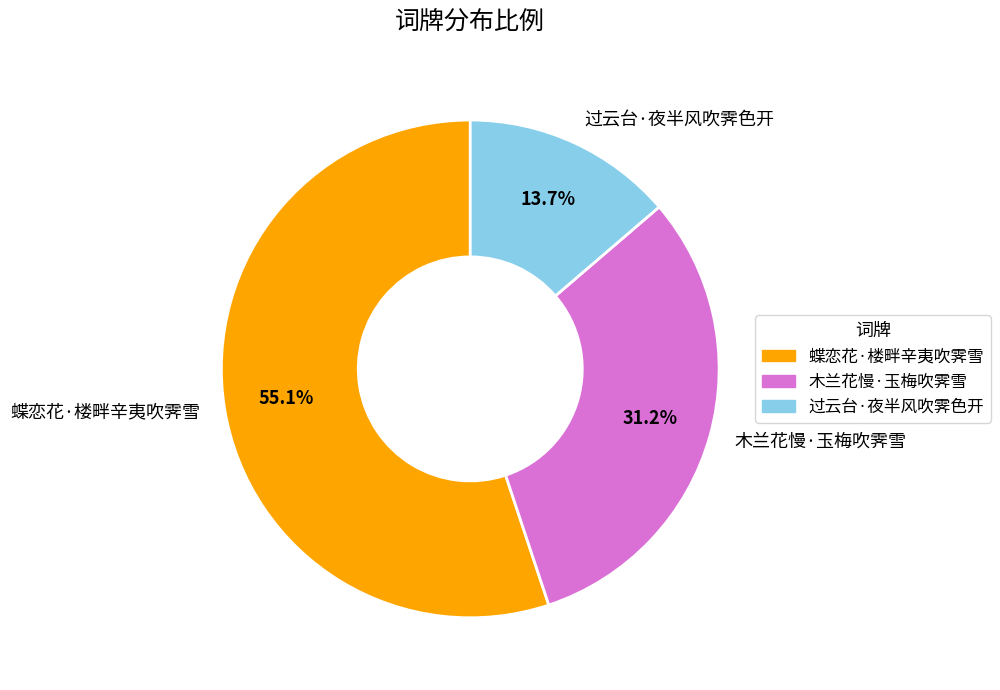

What is the largest slice in the pie chart?

蝶恋花·楼畔辛夷吹霁雪